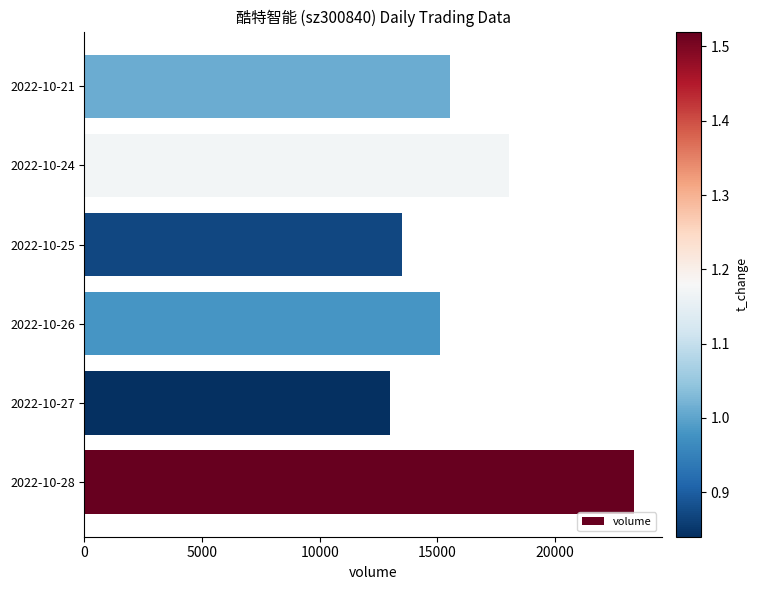

Rank the categories by value from highest to lowest.

2022-10-28, 2022-10-24, 2022-10-21, 2022-10-26, 2022-10-25, 2022-10-27